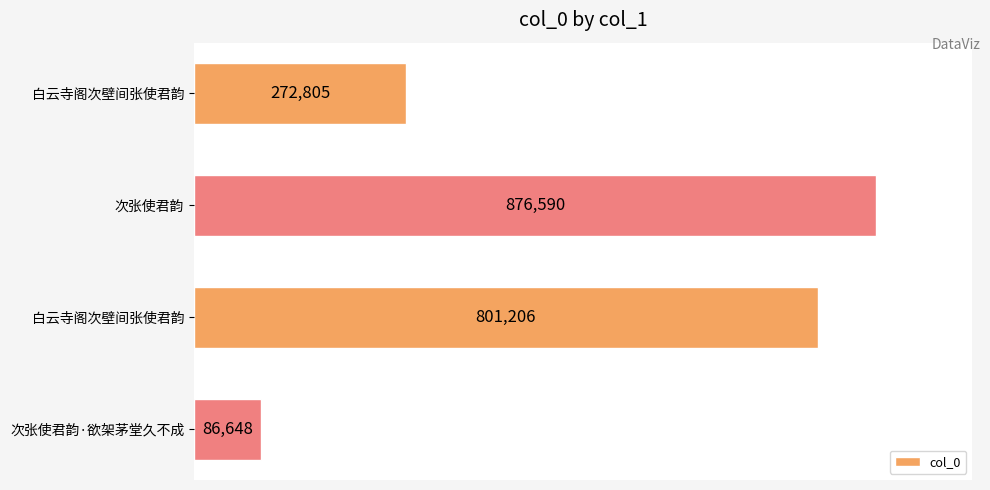

Are the bars grouped side by side (vs. stacked)?

No